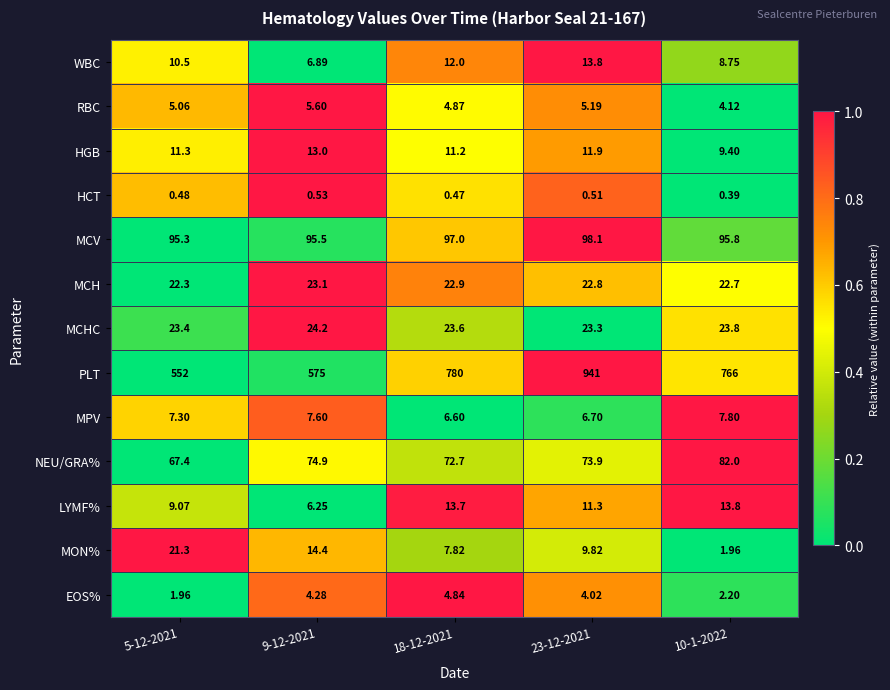

Is the value of HGB at 23-12-2021 greater than the value of RBC at 18-12-2021?

Yes